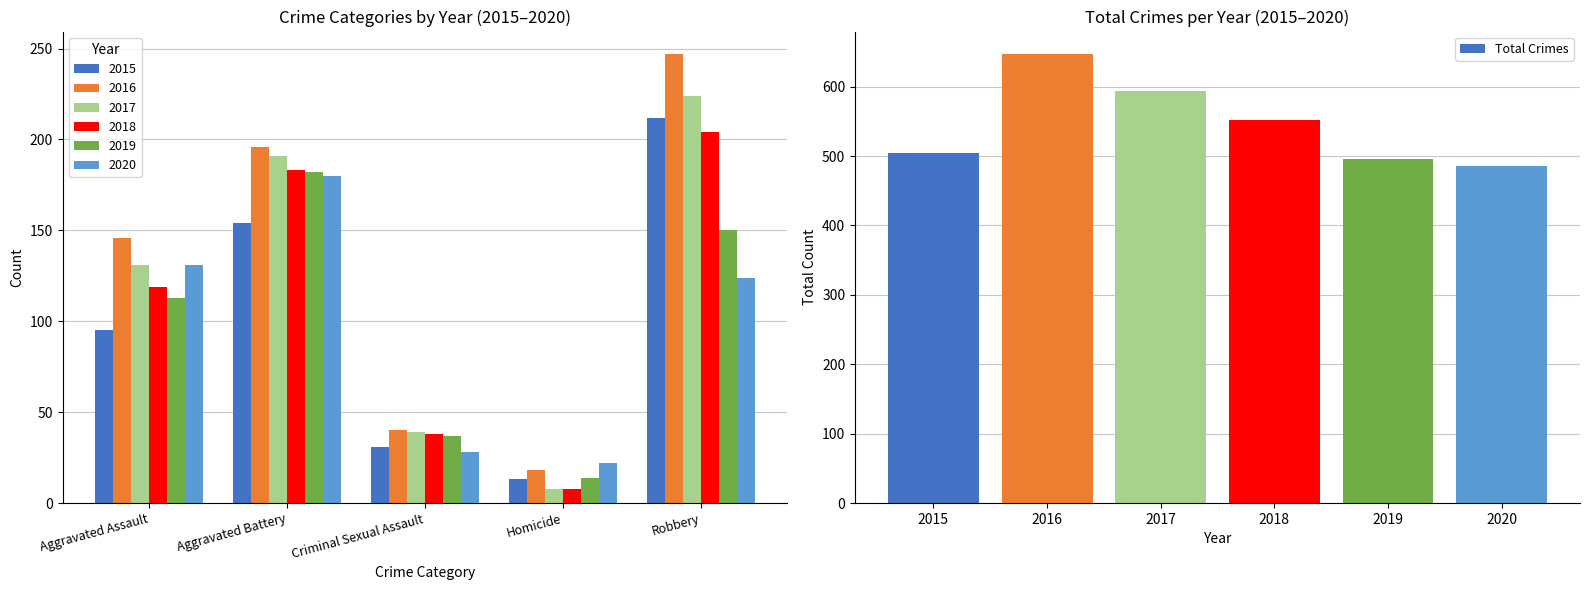

Is it true that Total Crimes equals 209 at 2018?

False